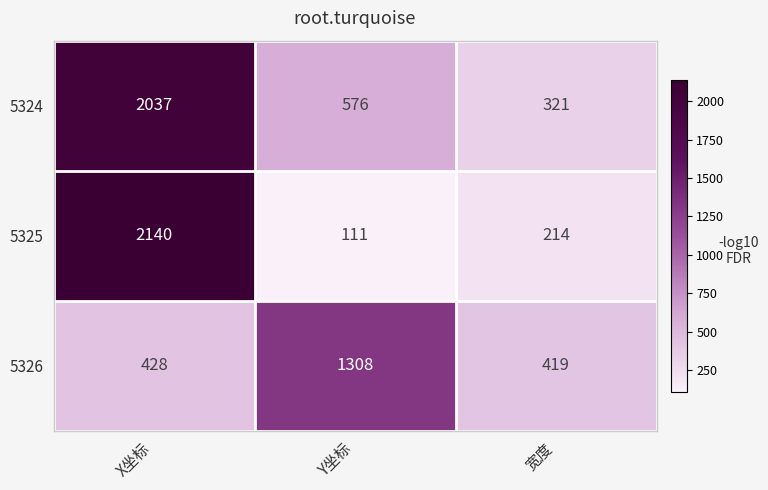

What is the spread (max minus min) of values at 宽度?

205